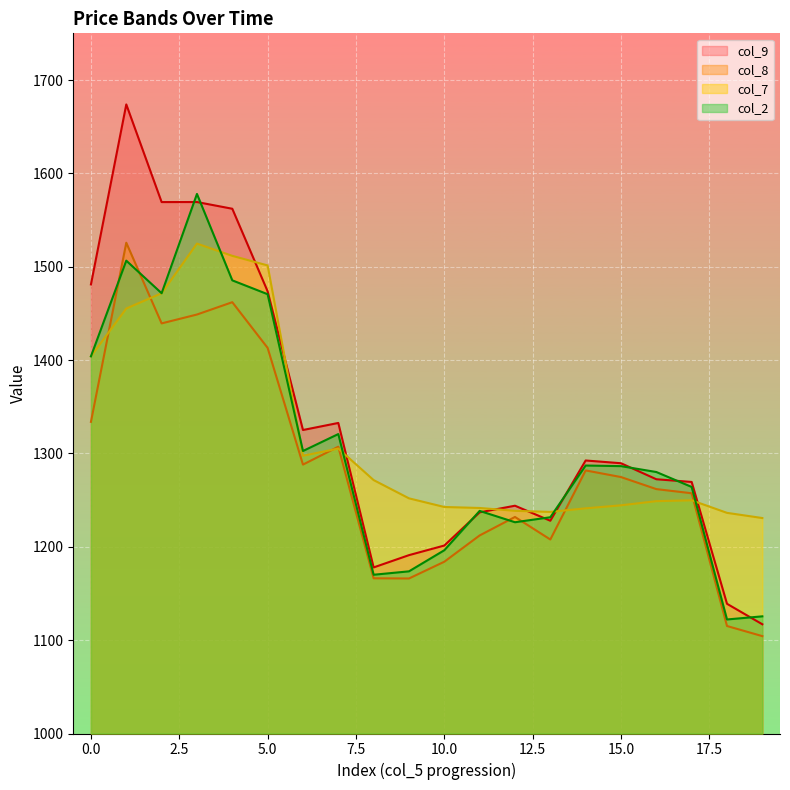

True or false: col_9 has a value of 973.1 at 0.0.

False